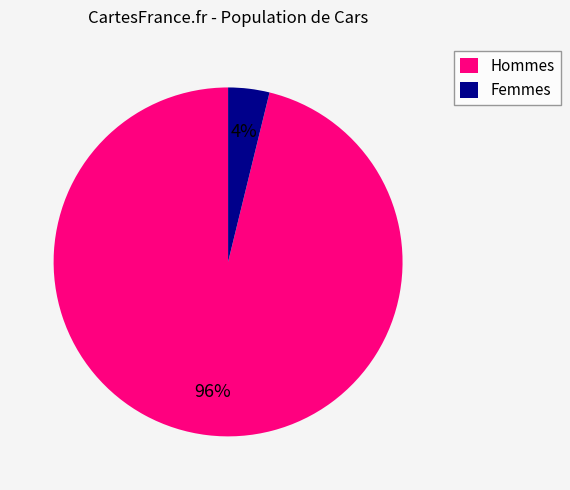

Is the sum of Hommes and Femmes greater than half?

Yes